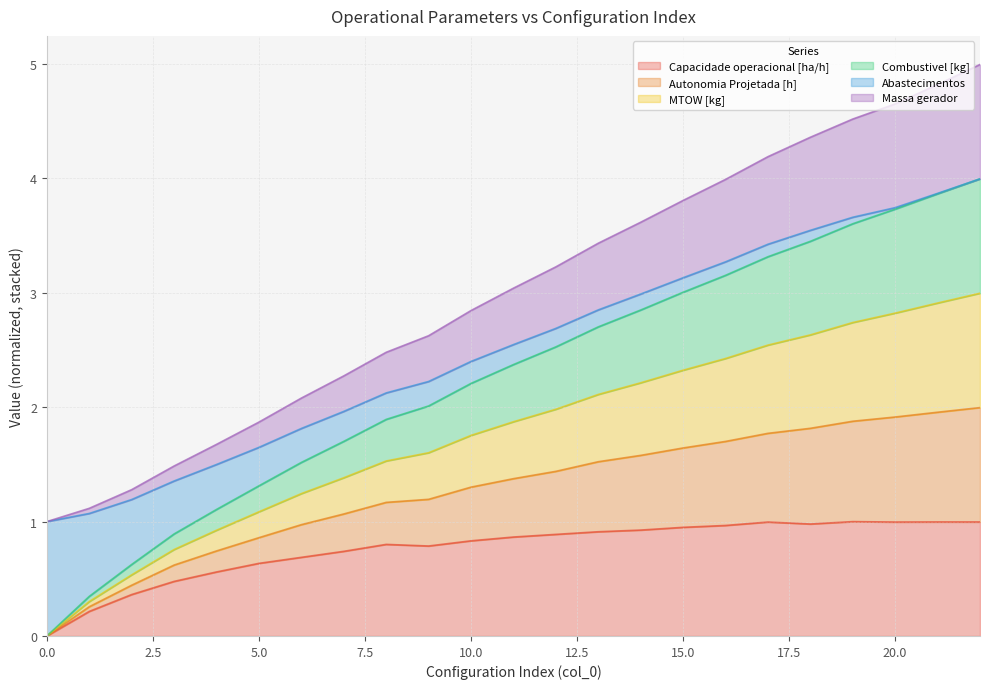

What are all the series names shown in the legend?

Capacidade operacional [ha/h], Autonomia Projetada [h], MTOW [kg], Combustivel [kg], Abastecimentos, Massa gerador